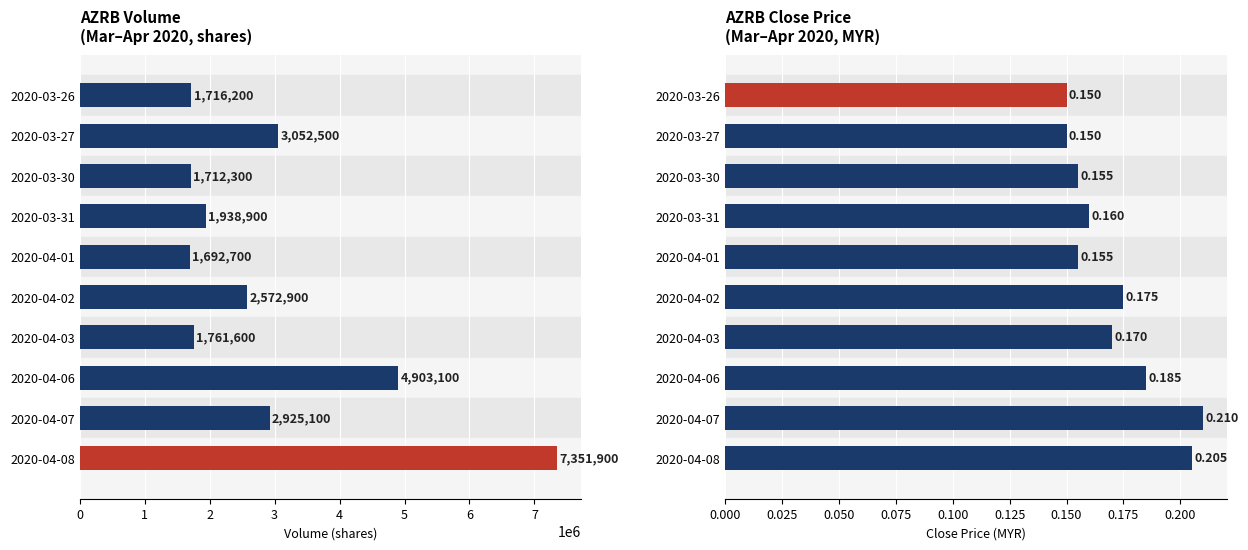

Where does the vol series first go above 2572900?

1